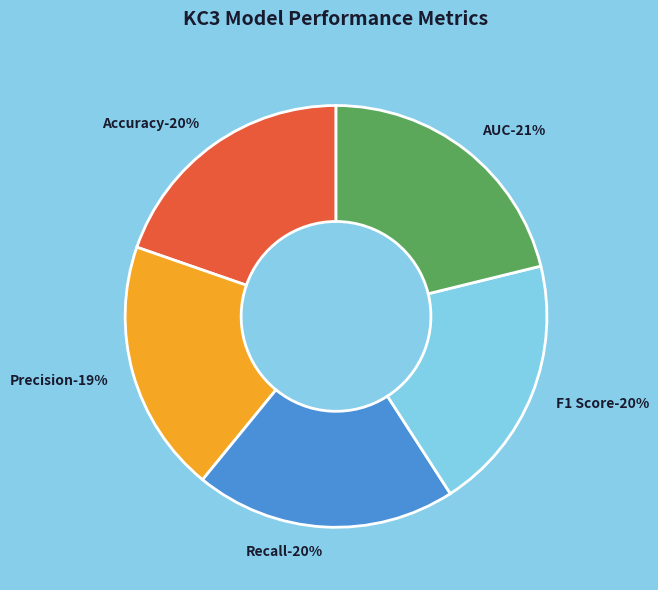

Rank the categories by value from highest to lowest.

AUC, Recall, F1 Score, Accuracy, Precision